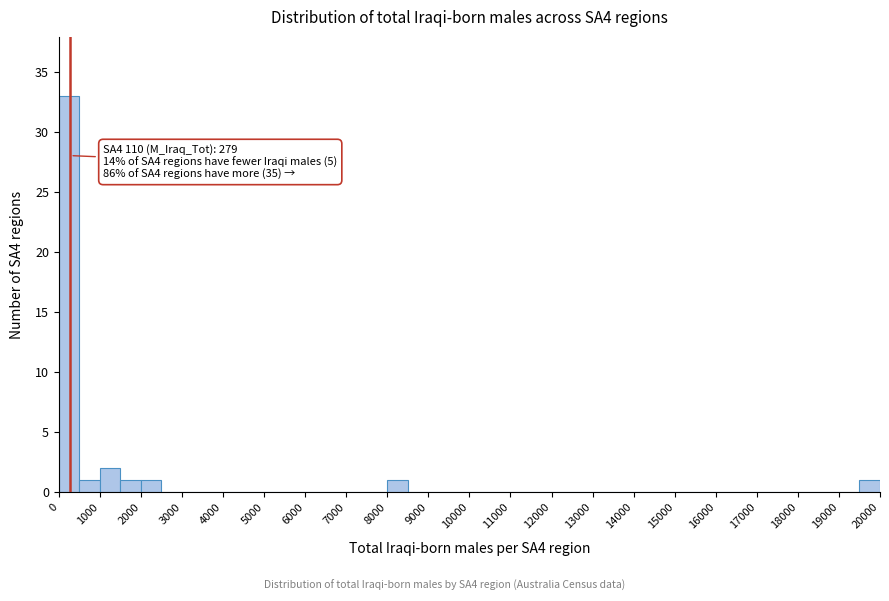

Which range on the x-axis has the tallest bar?

0 to 500